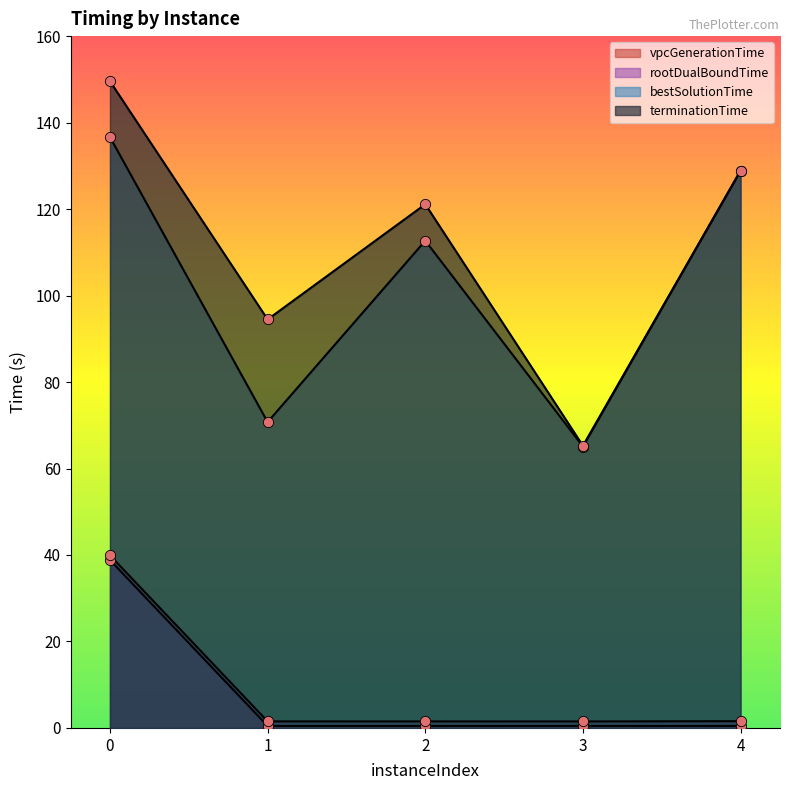

Which series contains the highest Y value?

terminationTime